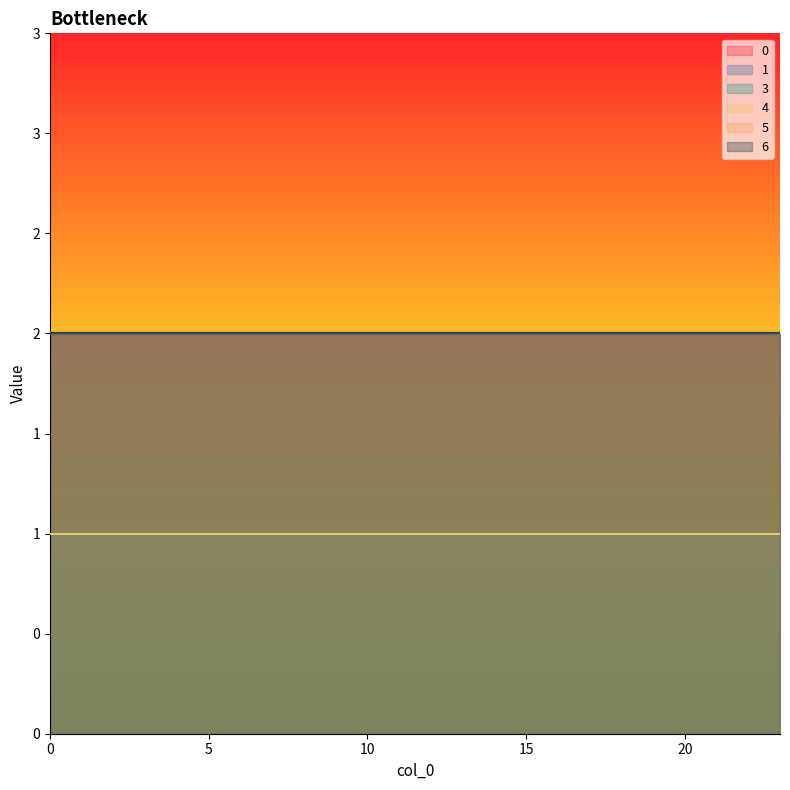

What are all the series names shown in the legend?

0, 1, 3, 4, 5, 6